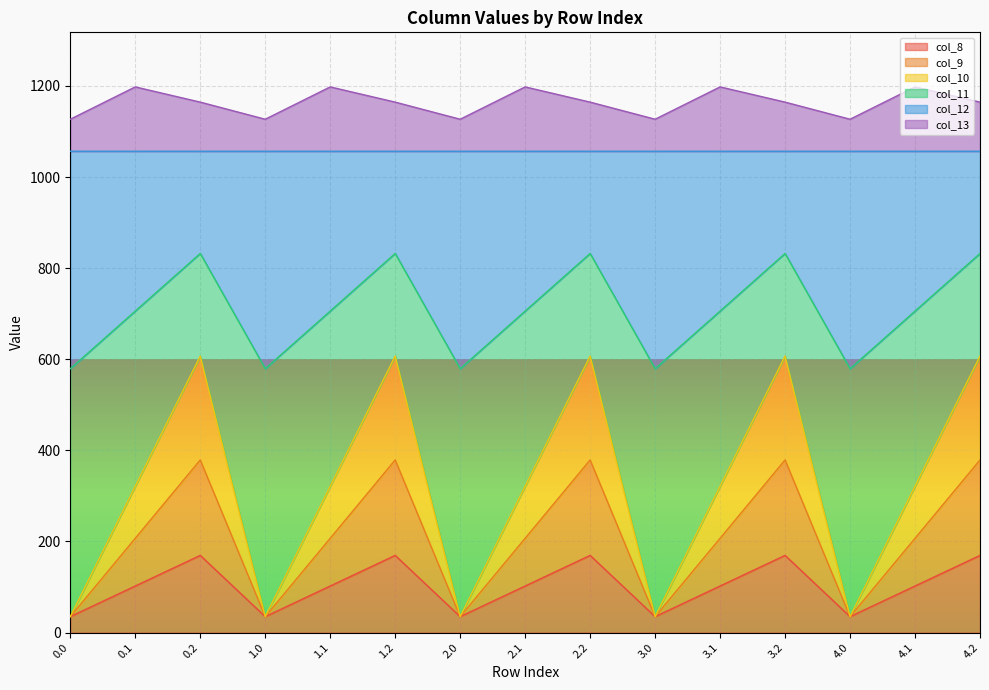

The value of col_8 at 4.1 is 102.3. True or false?

True